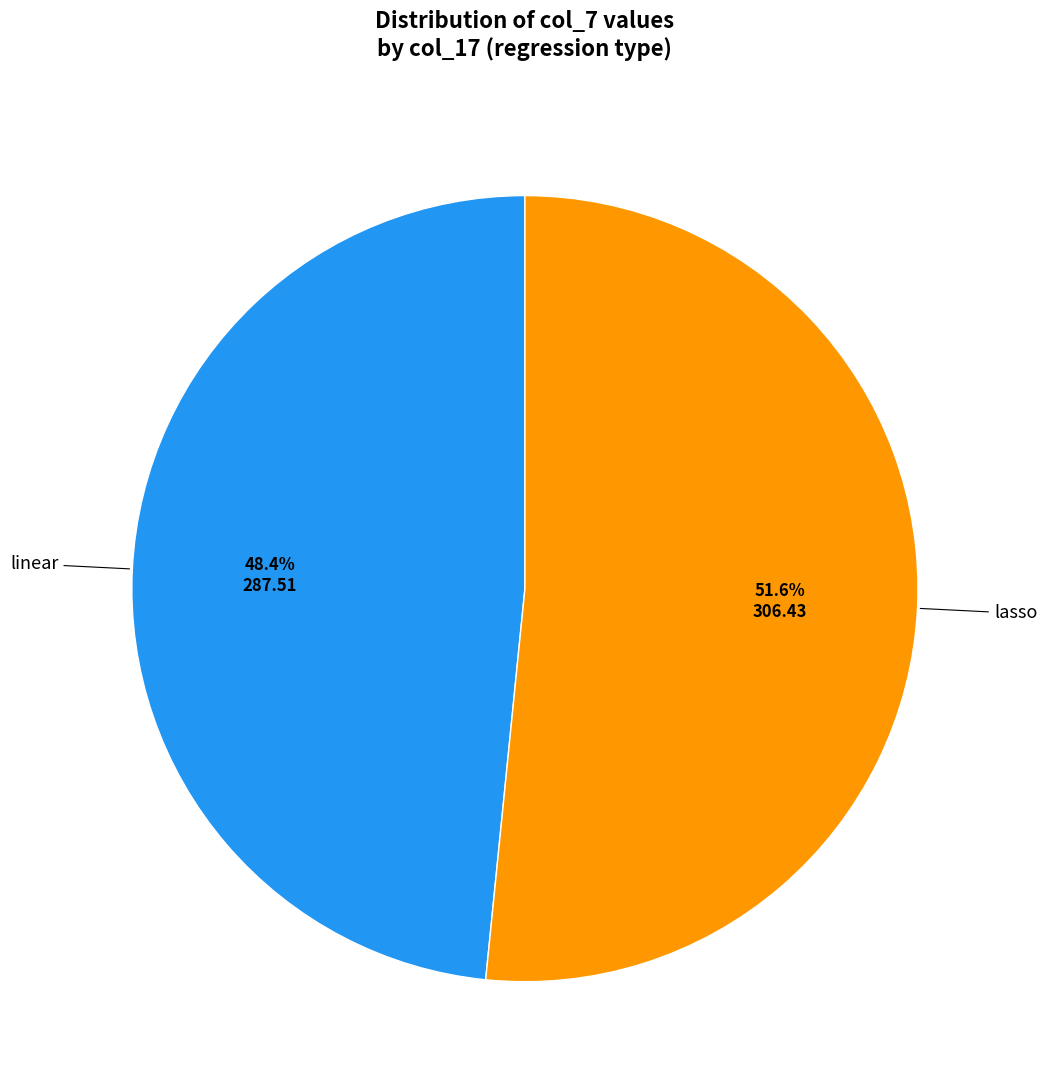

Does any single category account for the majority?

Yes